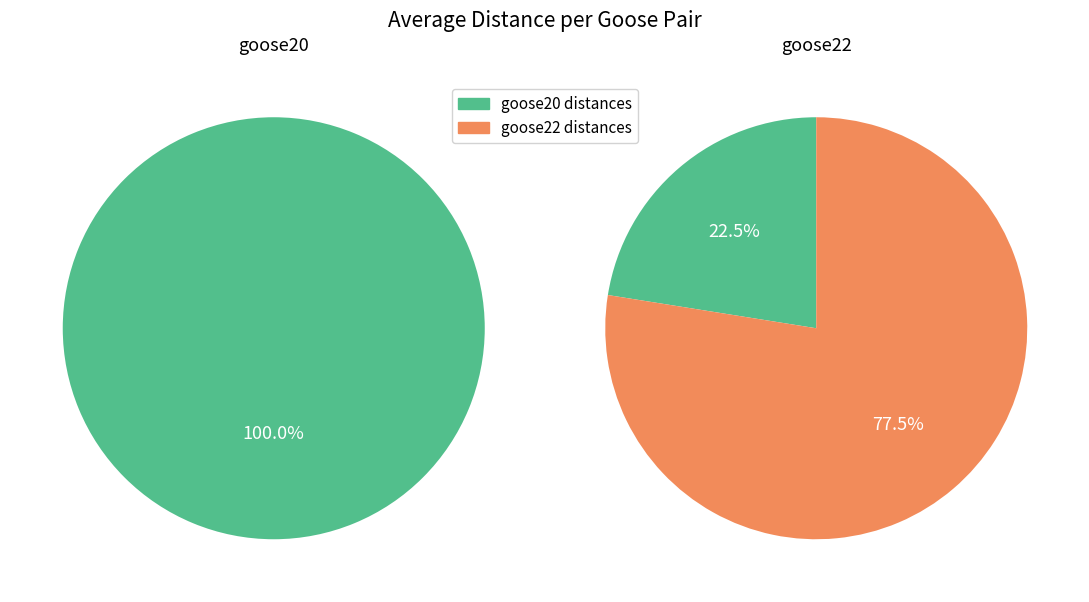

What is the smallest slice in the pie chart?

goose22